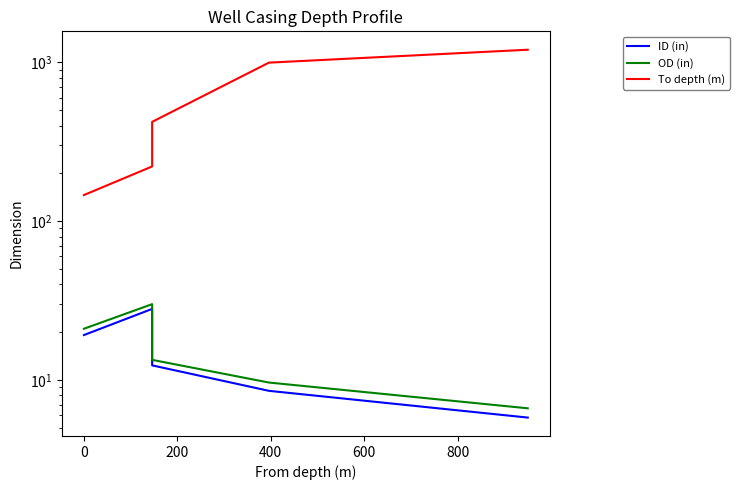

Is it true that OD (in) equals 15.9 at 0?

False